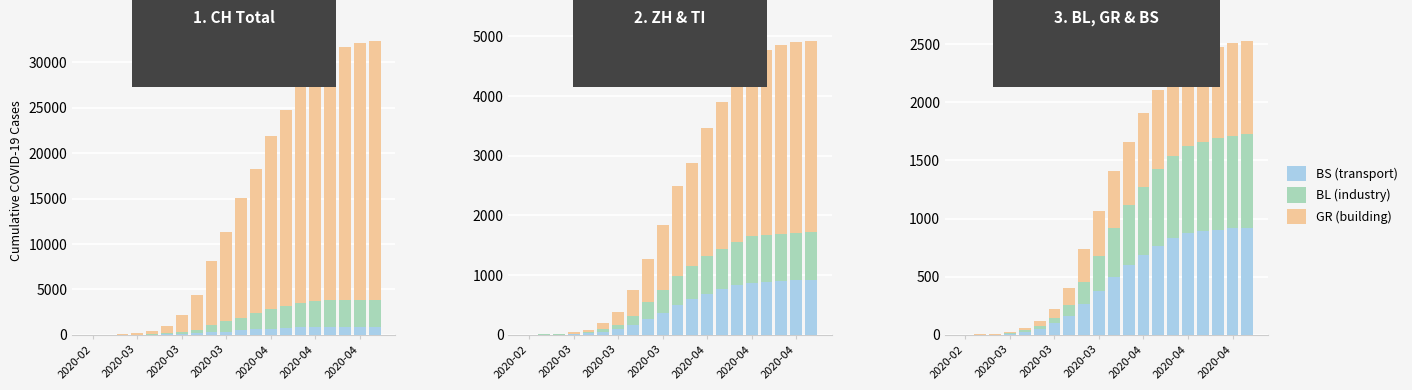

What is the value of the CH bar at the 13th from the left?

18970